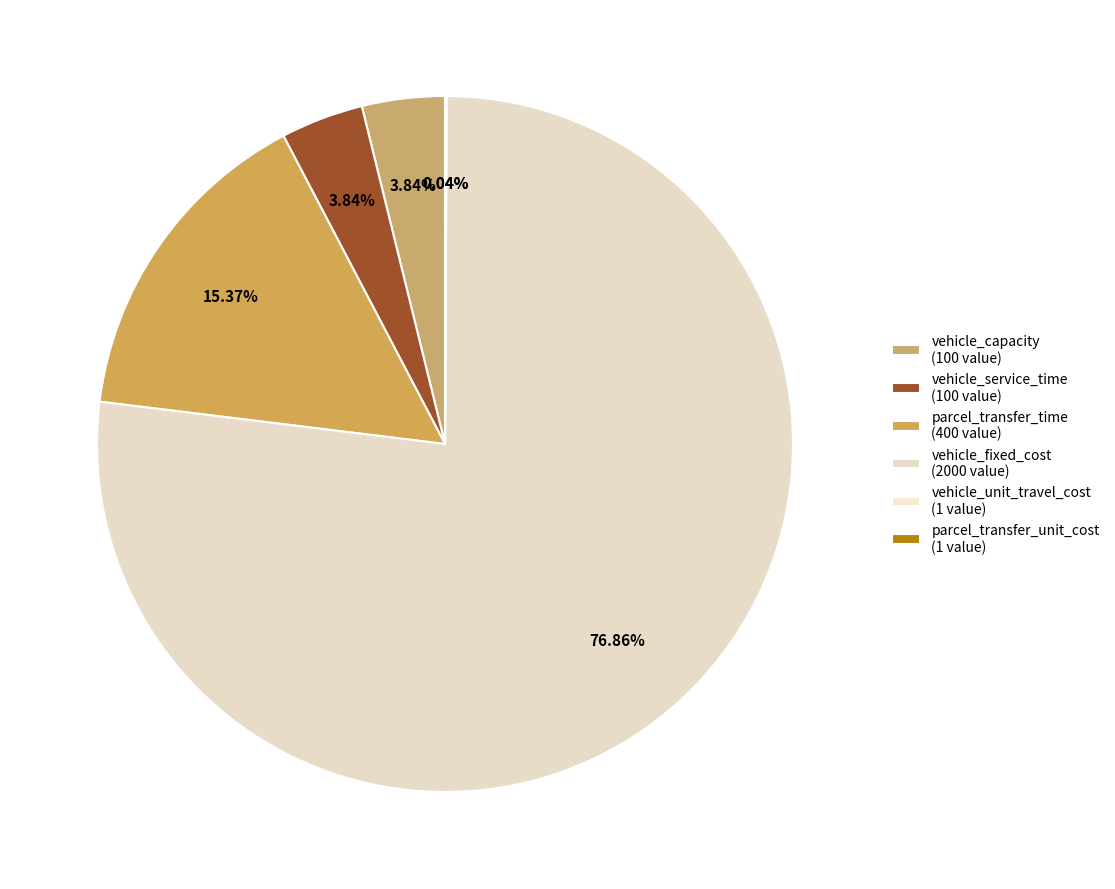

The vehicle_service_time slice represents 16% of the pie. True or false?

False